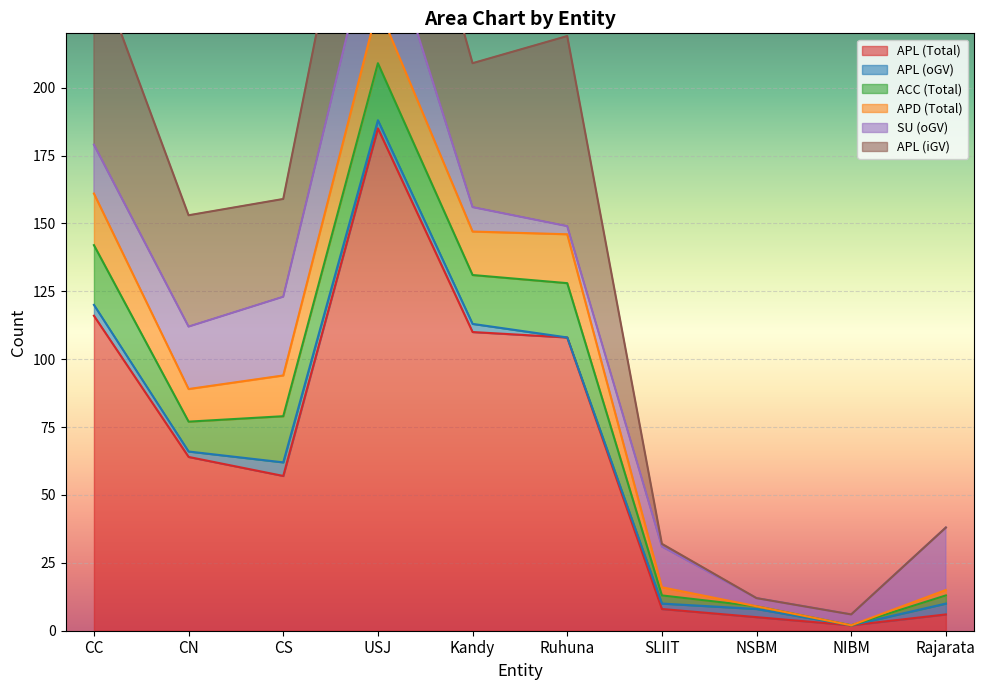

How many lines are shown in the chart?

6